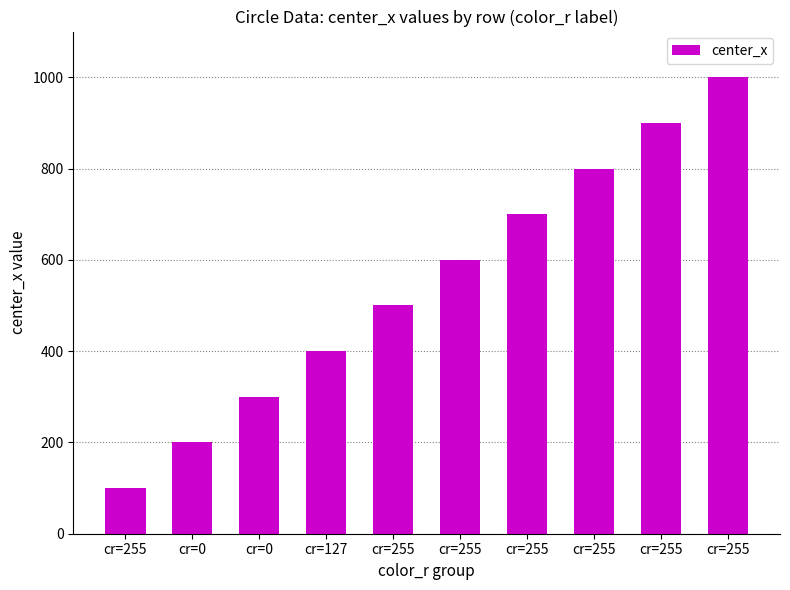

How many values are below 600?

5